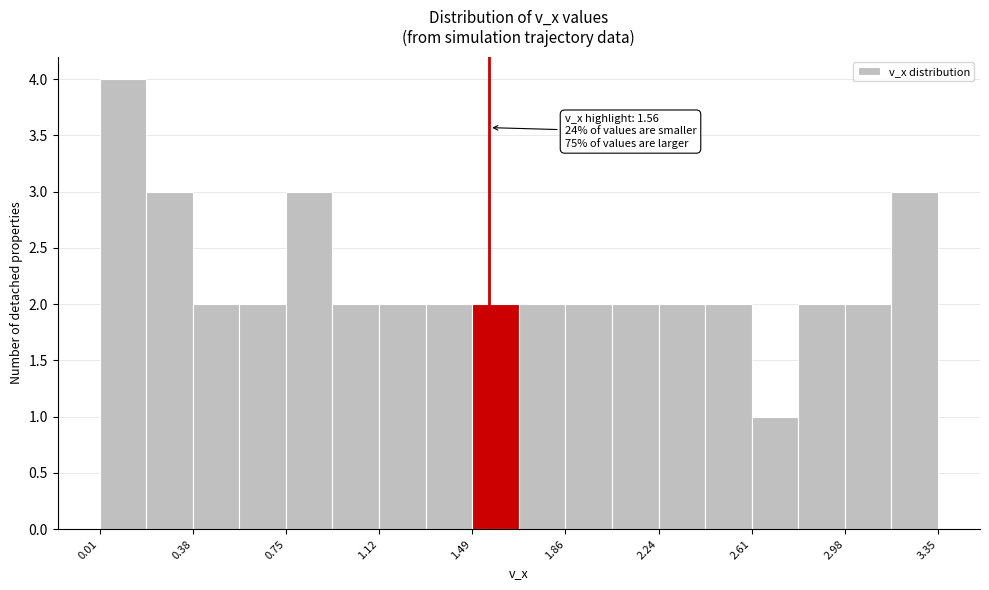

Around what value on the x-axis is the tallest bar? Give the approximate position of its centre, as read against the axis.

0.10